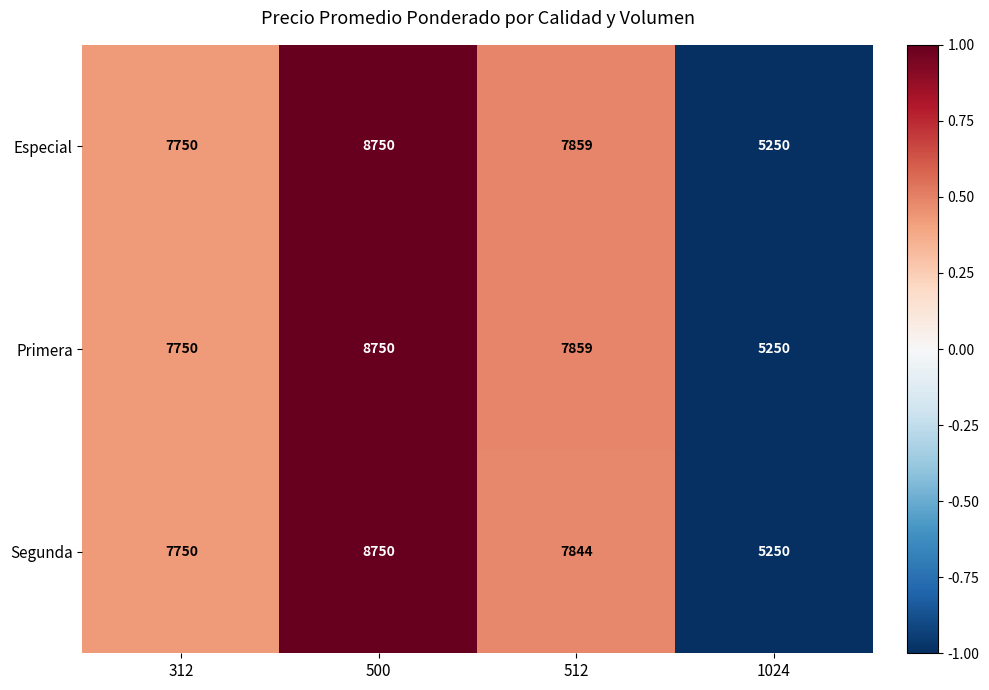

The value of Primera at 312 is 2616. True or false?

False